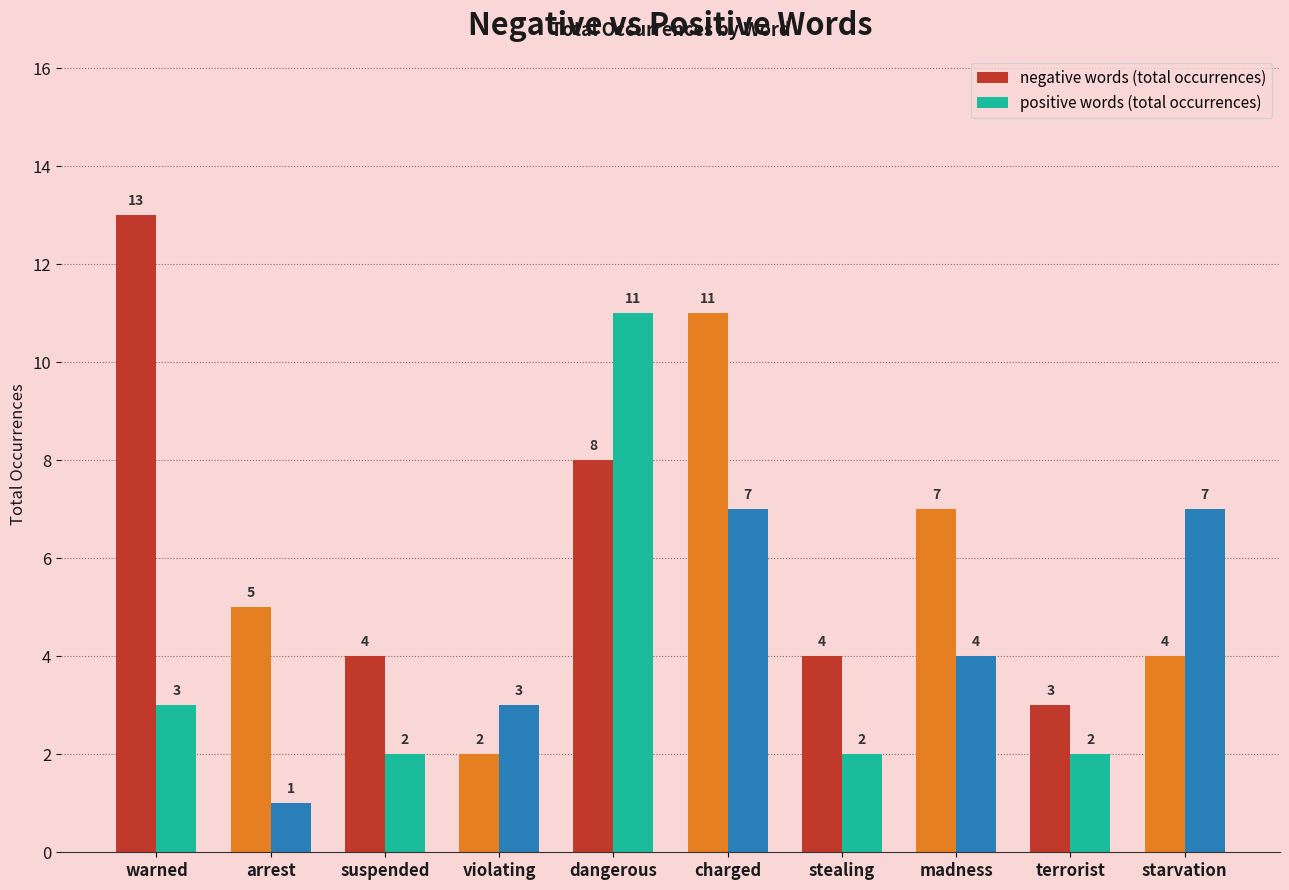

Rank the series at stealing from highest to lowest value.

negative words (total occurrences), positive words (total occurrences)